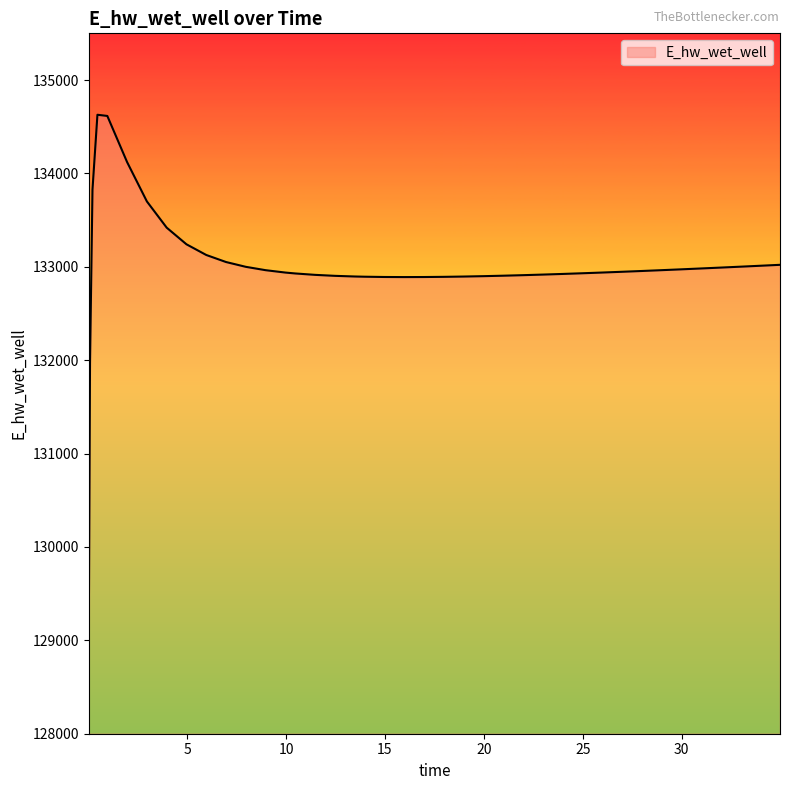

Does the chart display data point markers on the line(s)?

No